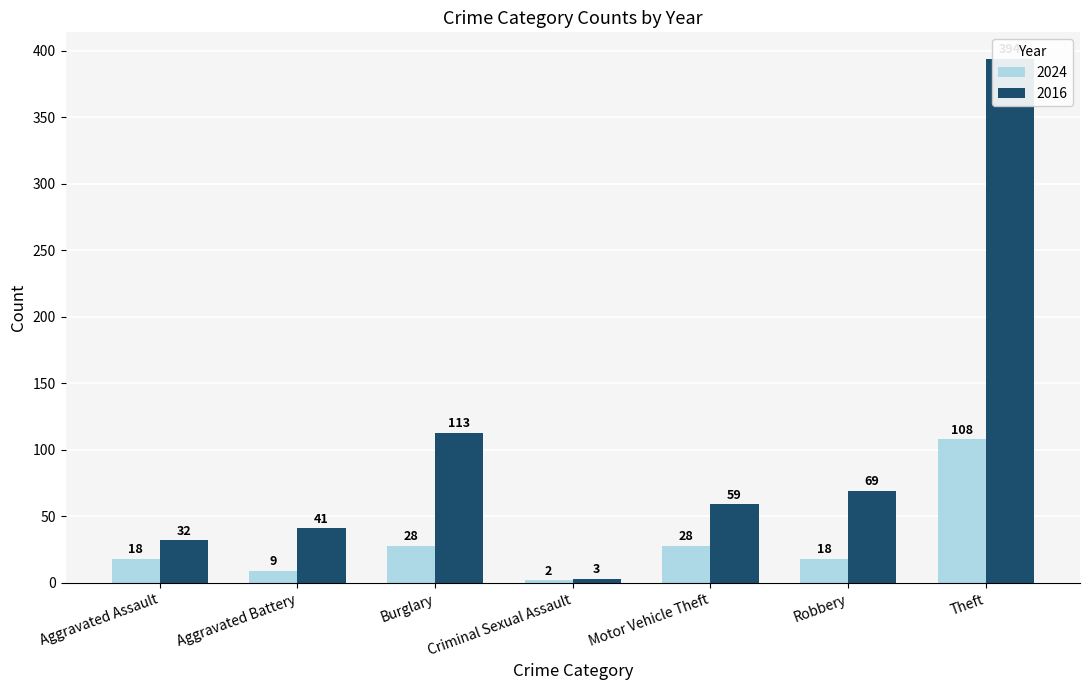

What are all the series names shown in the legend?

2024, 2016